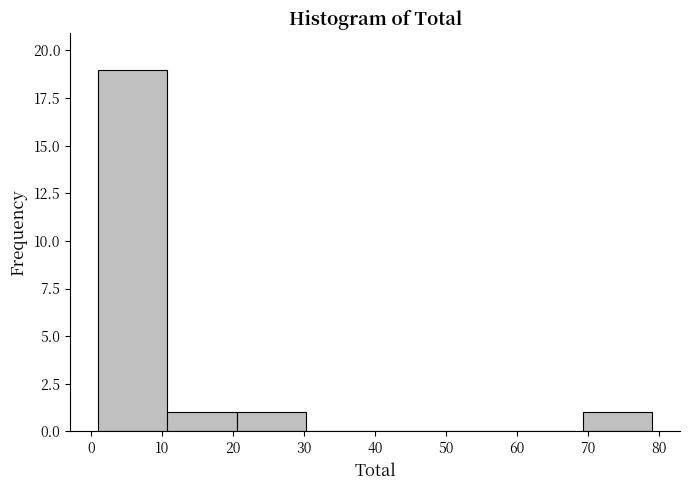

How tall is the bar that spans 69 to 79 on the x-axis? Neither the bar edges nor the heights are printed on the chart, so give them approximately, as read against the axes.

1